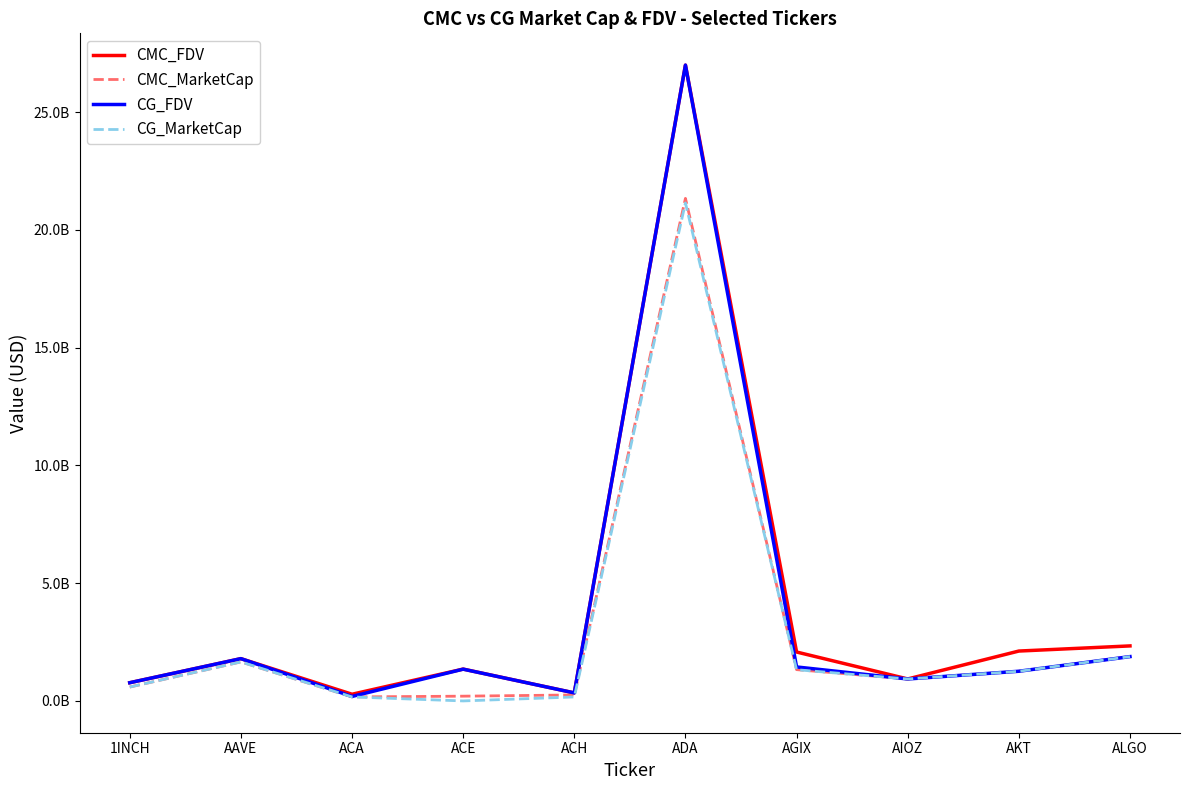

Where is CG_MarketCap nearest to the value 10570981662?

ALGO